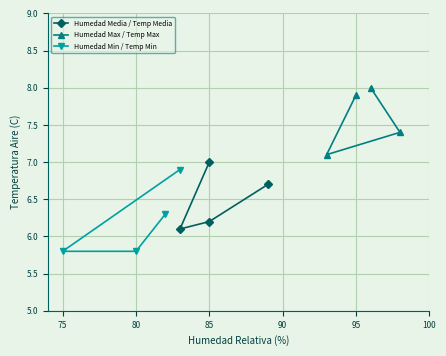

What is the difference between the maximum and minimum values in the Humedad Min / Temp Min series?

1.1